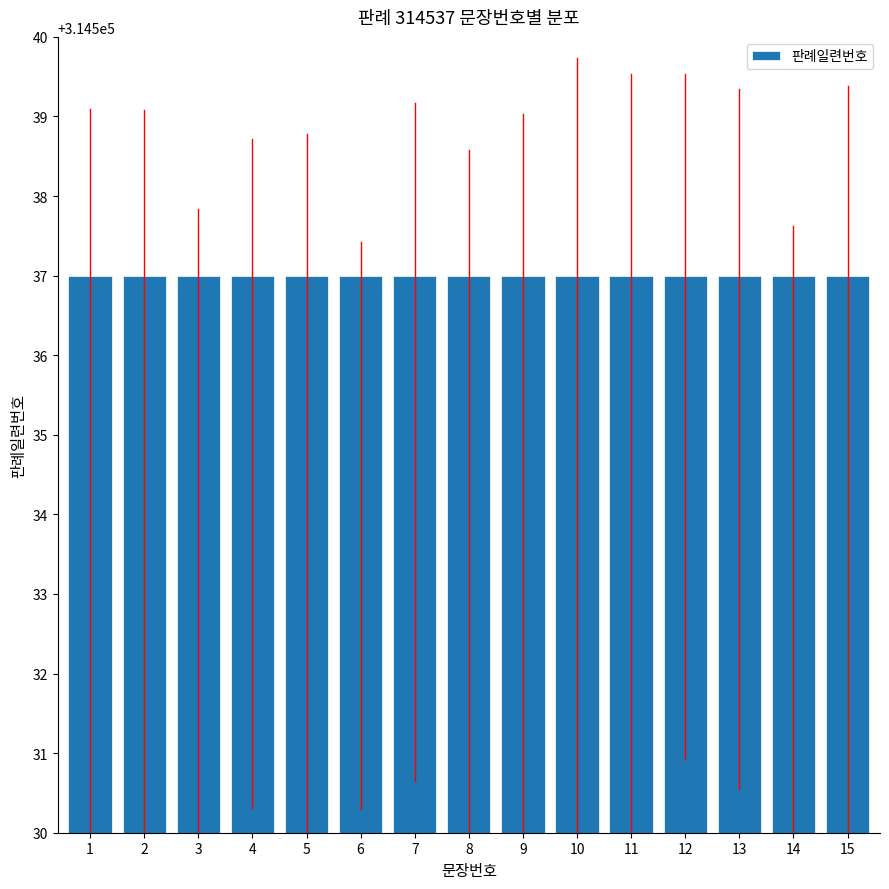

How many bars are there in total?

15